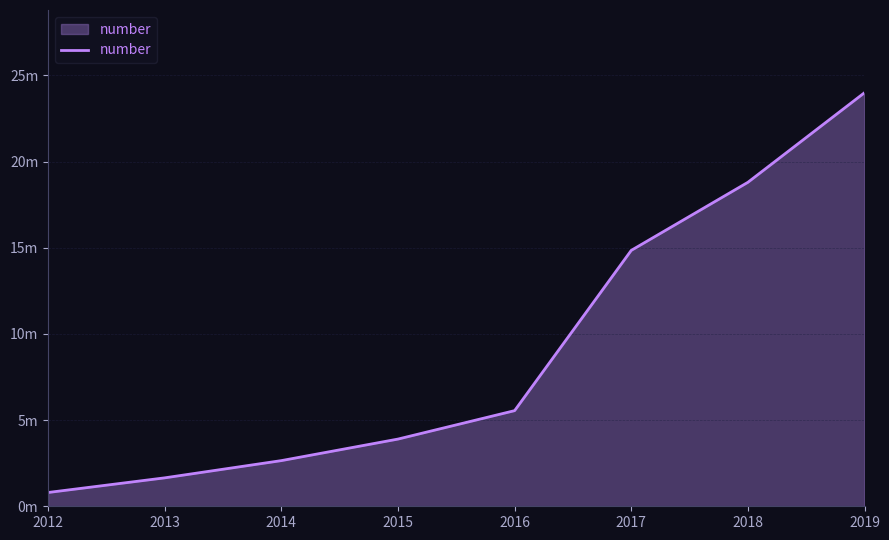

What is the value of the 5th point from the left?

5.5